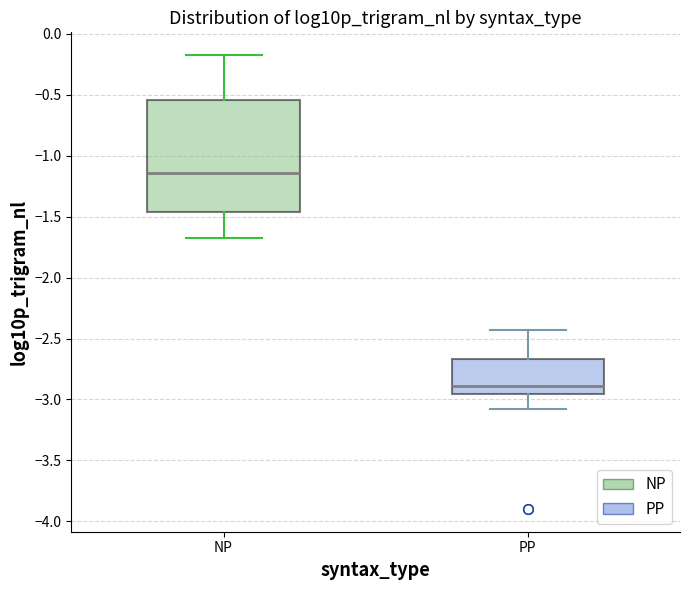

Which box has the lowest median line?

PP